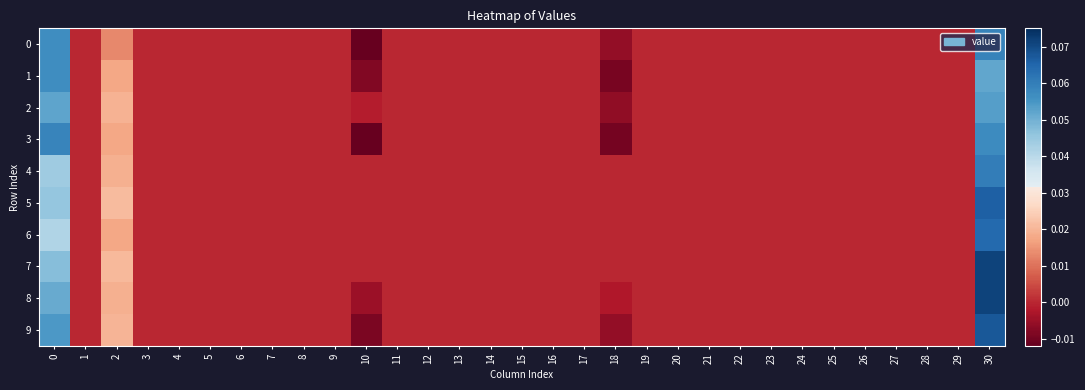

At how many categories does at least one series exceed 0?

3